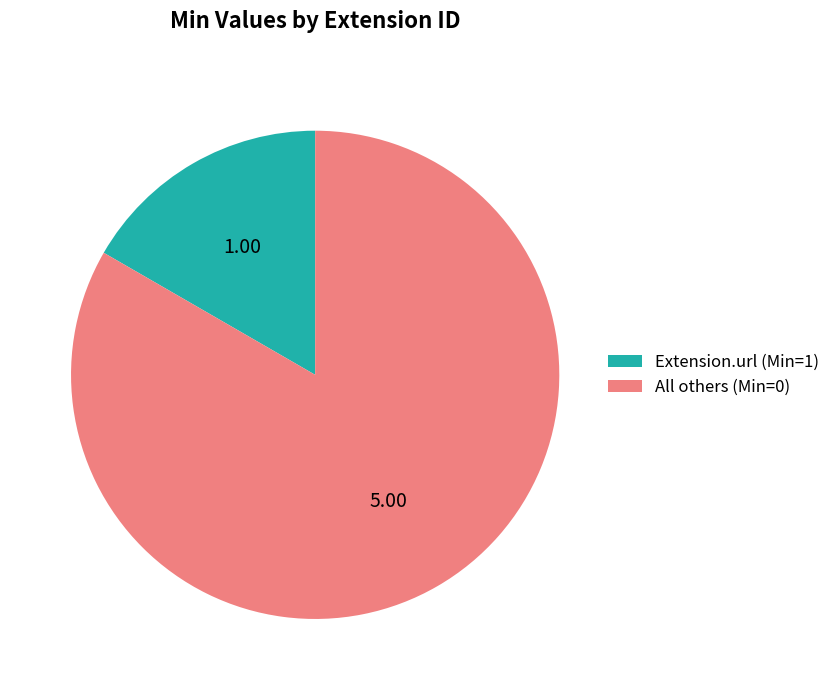

Do All others (Min=0) and Extension.url (Min=1) together represent more than half of the pie?

Yes